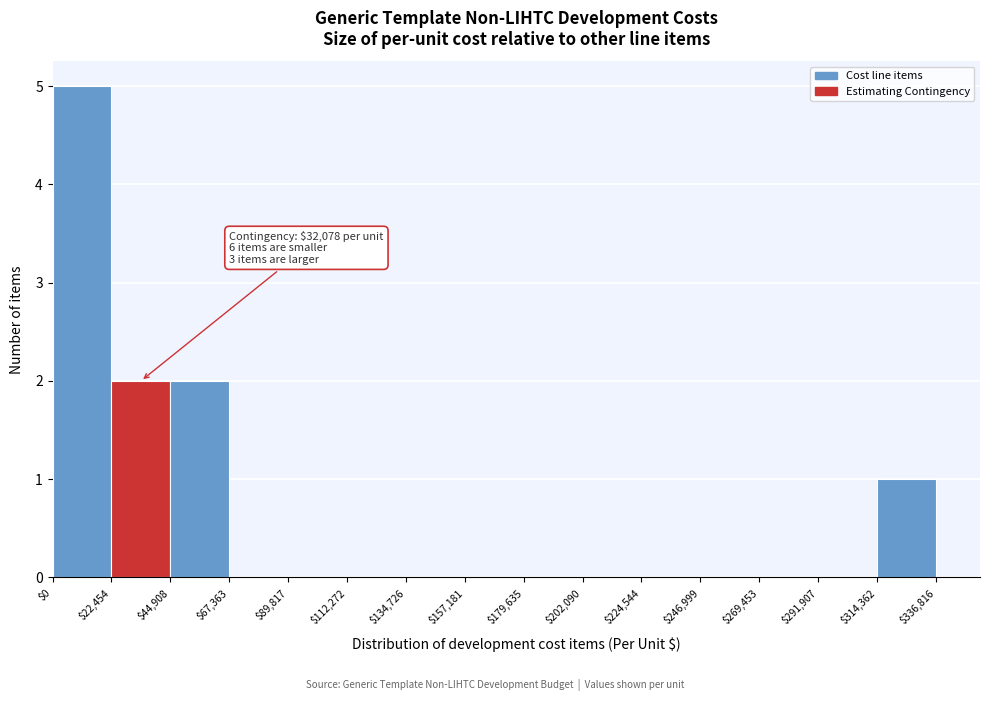

Over which range of the x-axis is the bar tallest?

$0 to $22,454